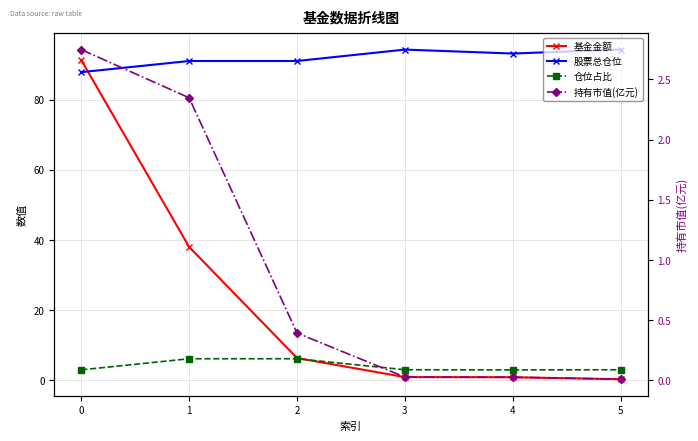

Is it true that 基金金额 equals 91.3 at 0?

True